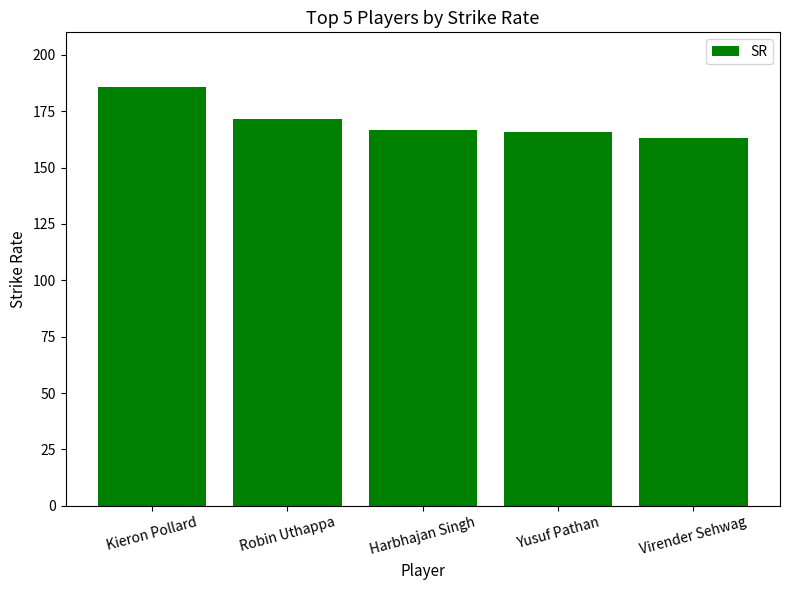

The chart shows a value of 171.6 at Robin Uthappa. True or false?

True